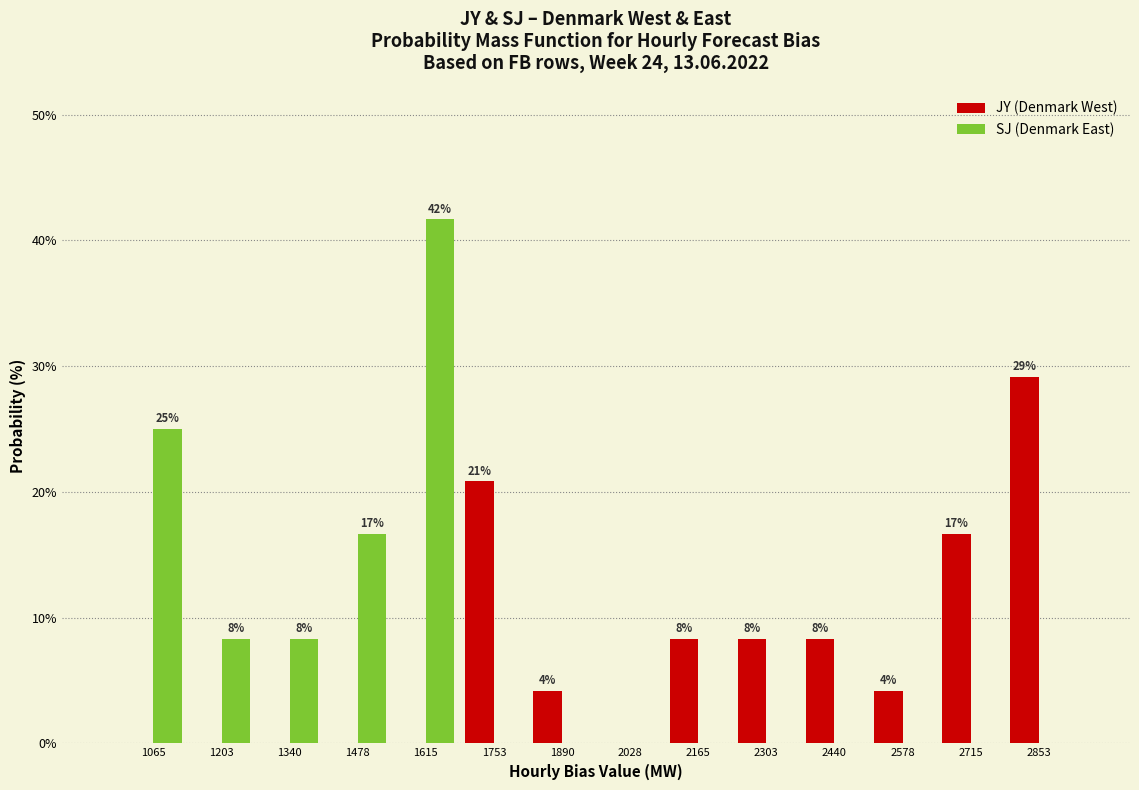

In the JY (Denmark West) series, which range on the x-axis has the tallest bar?

2780 to 2920